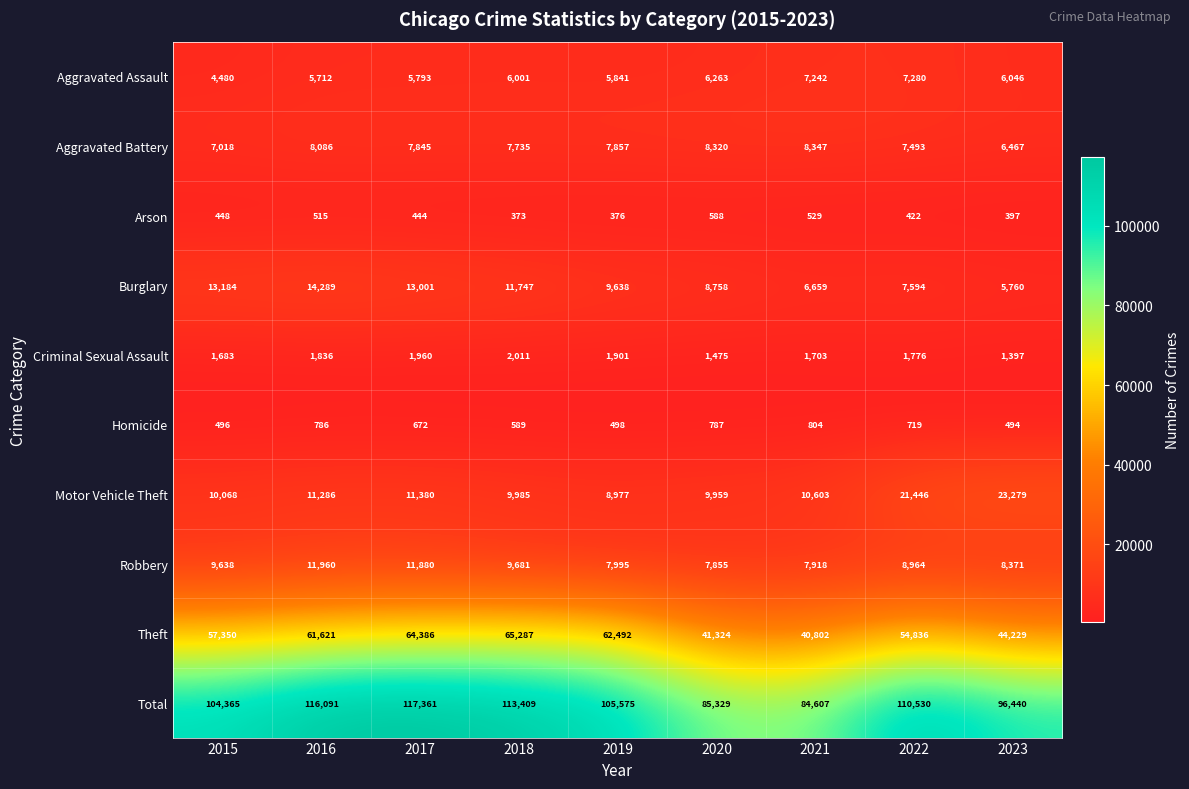

Which series has the widest spread of values?

Total